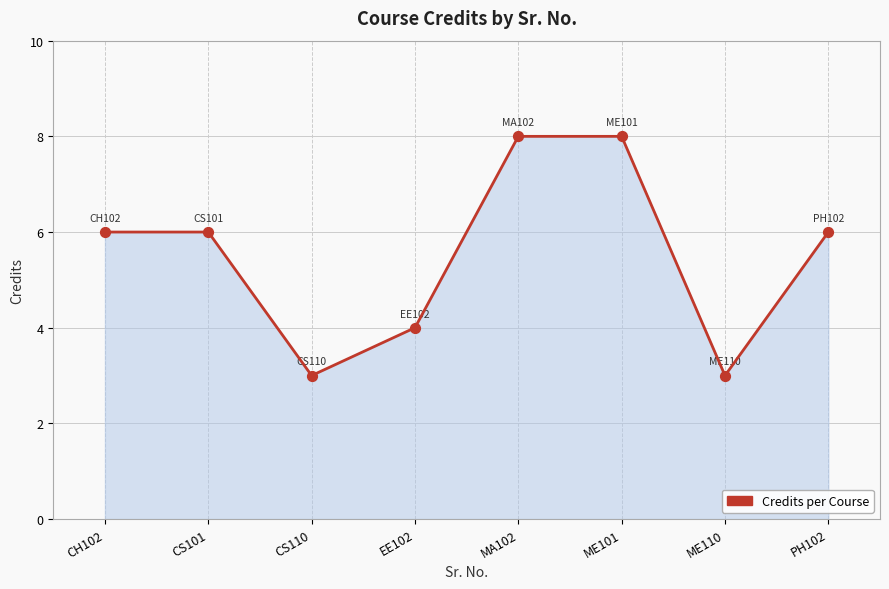

Between EE102 and CH102, which is larger?

CH102